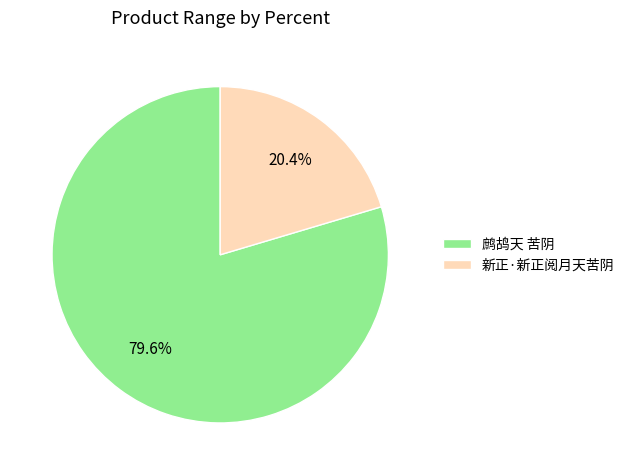

To the nearest percent, what percentage of the pie is 鹧鸪天 苦阴?

80%